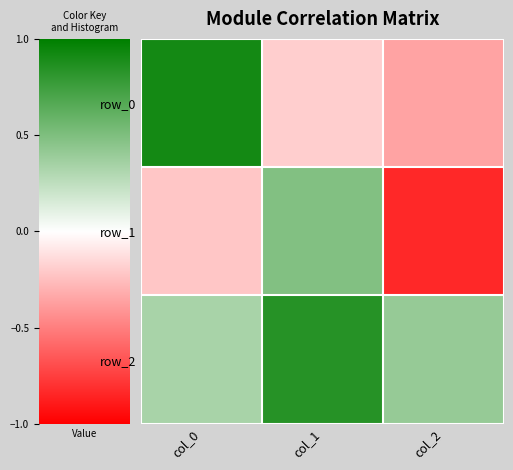

Is it true that row_2 equals 0.3 at col_0?

True